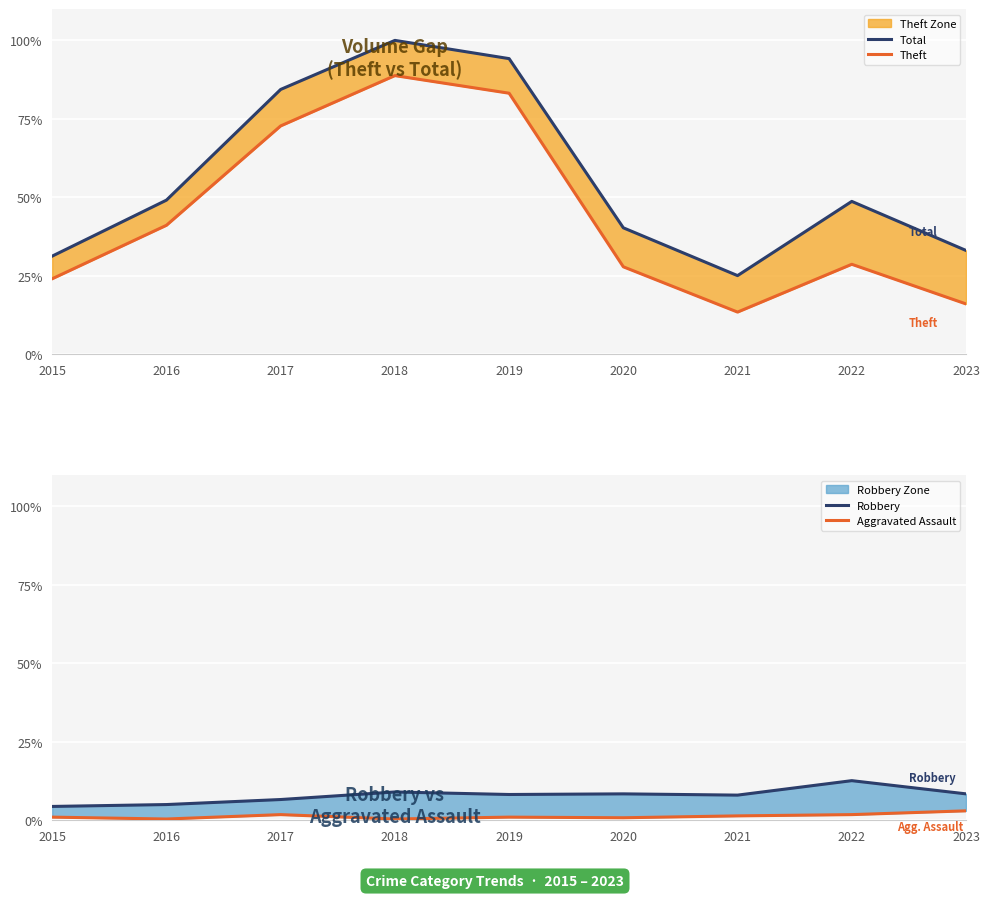

True or false: Robbery has a value of 5.0 at 2016.

True